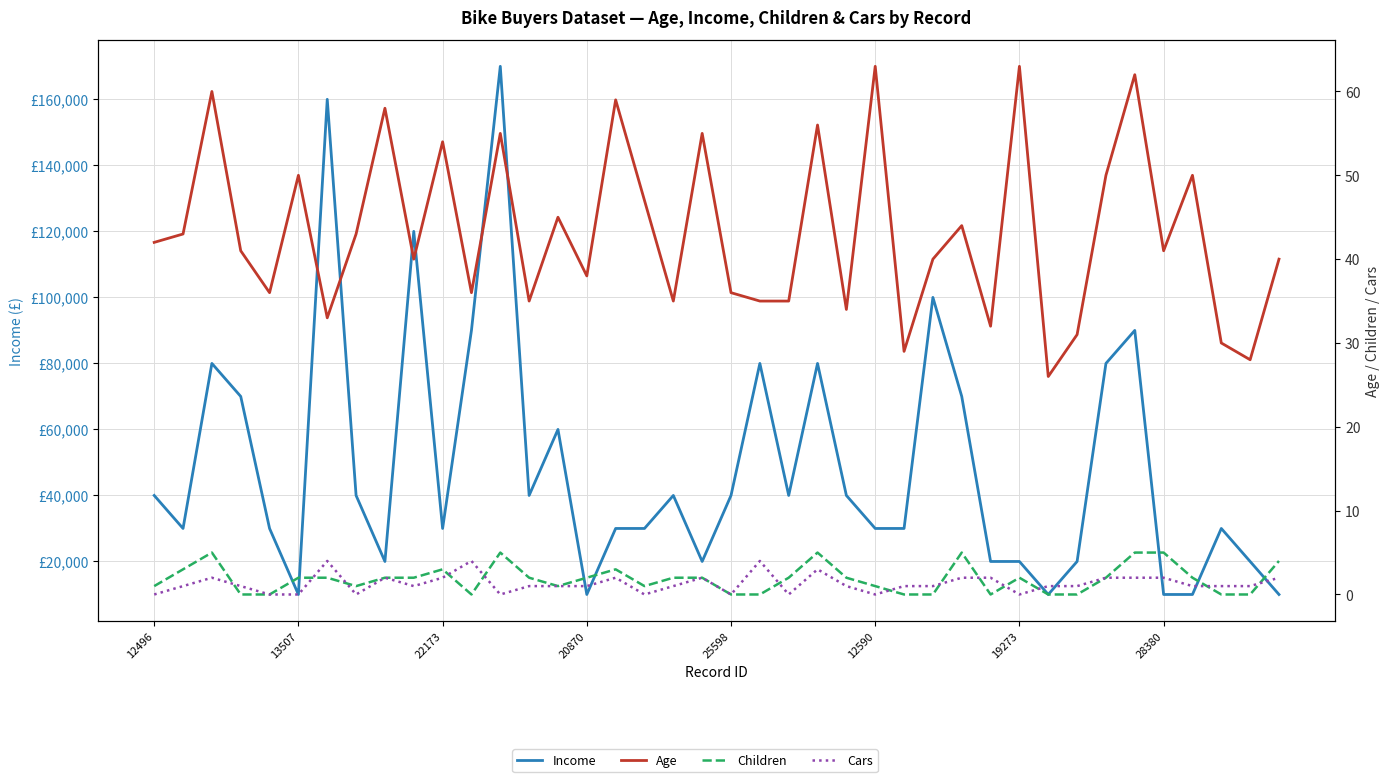

What are all the series names shown in the legend?

Income, Age, Children, Cars